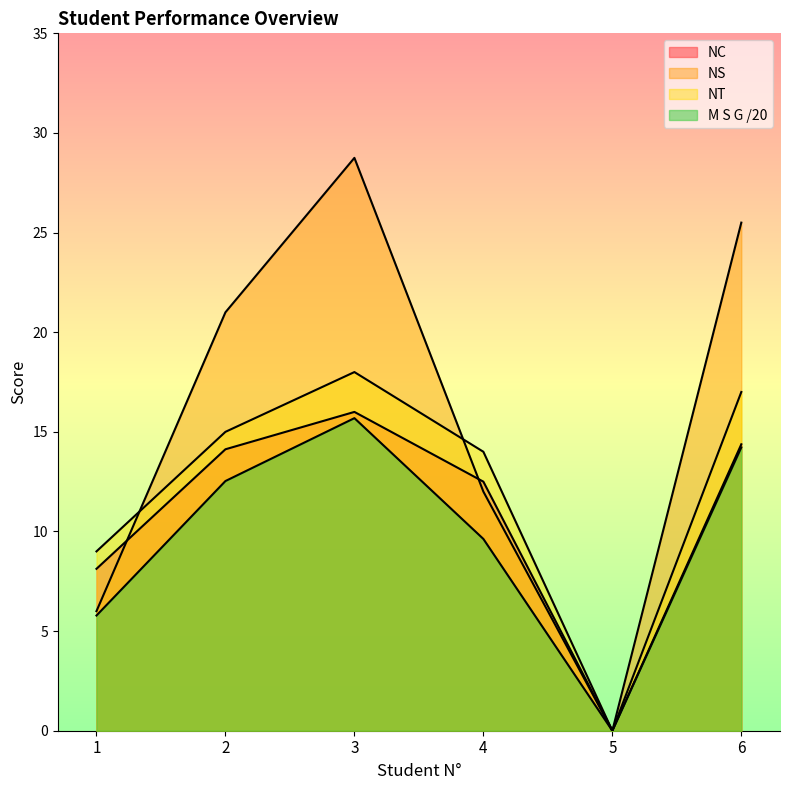

What is the maximum value for NS?

28.8